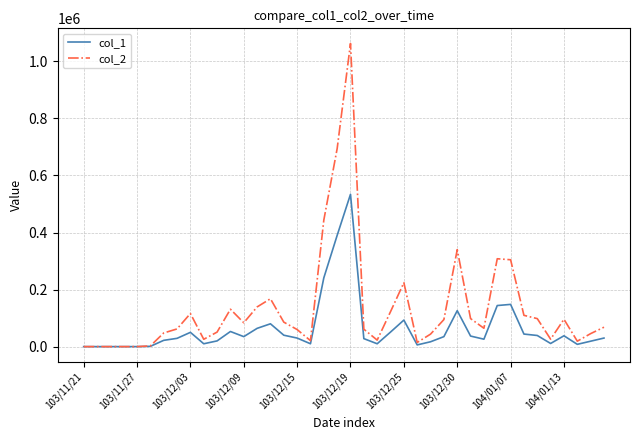

What is the greatest value displayed?

1062690